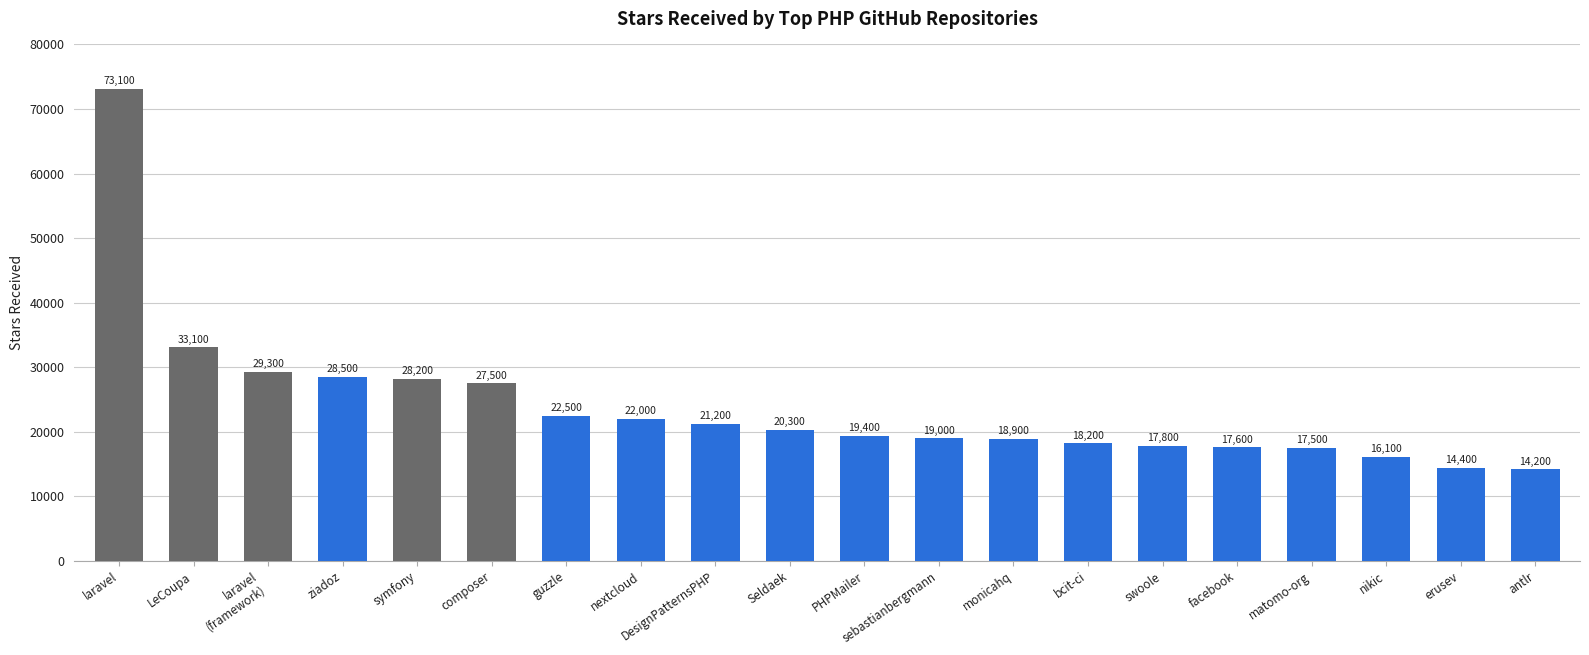

Rank the categories by value from lowest to highest.

antlr, erusev, nikic, matomo-org, facebook, swoole, bcit-ci, monicahq, sebastianbergmann, PHPMailer, Seldaek, DesignPatternsPHP, nextcloud, guzzle, composer, symfony, ziadoz, laravel
(framework), LeCoupa, laravel